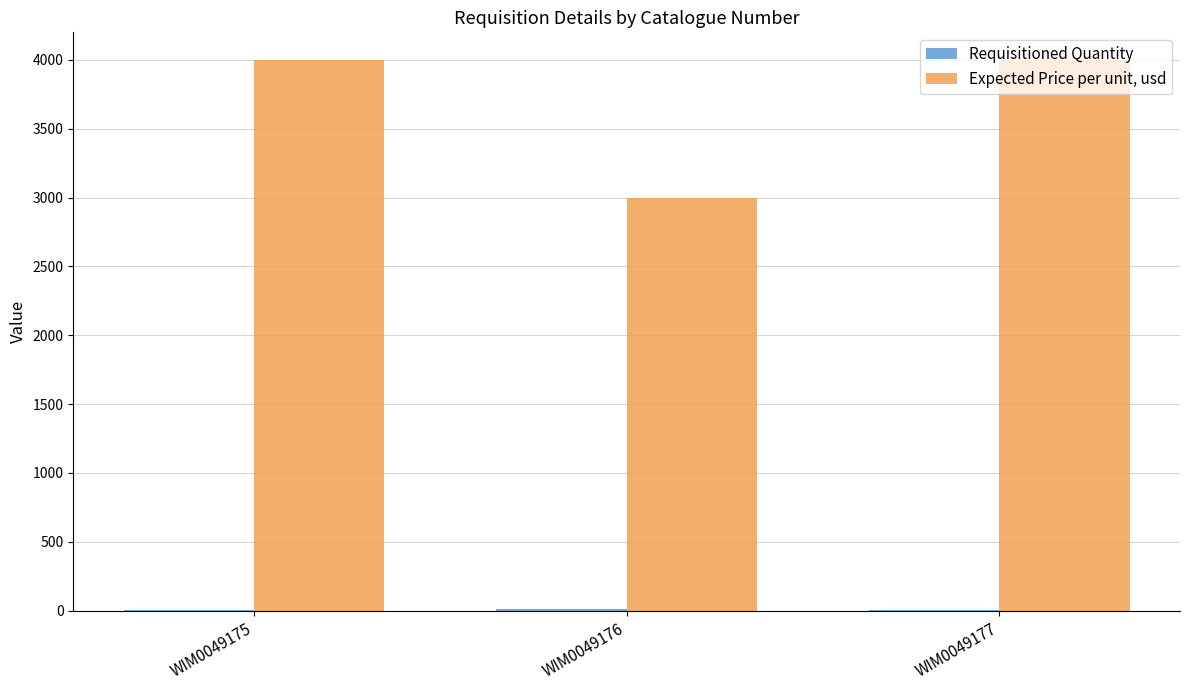

Count the number of categories in the chart.

3